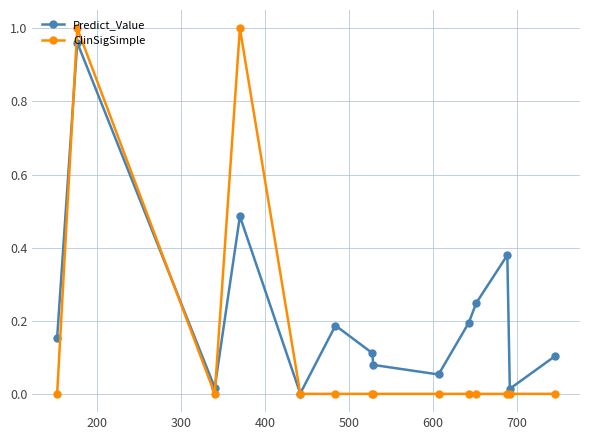

Which series has the widest spread of values?

ClinSigSimple